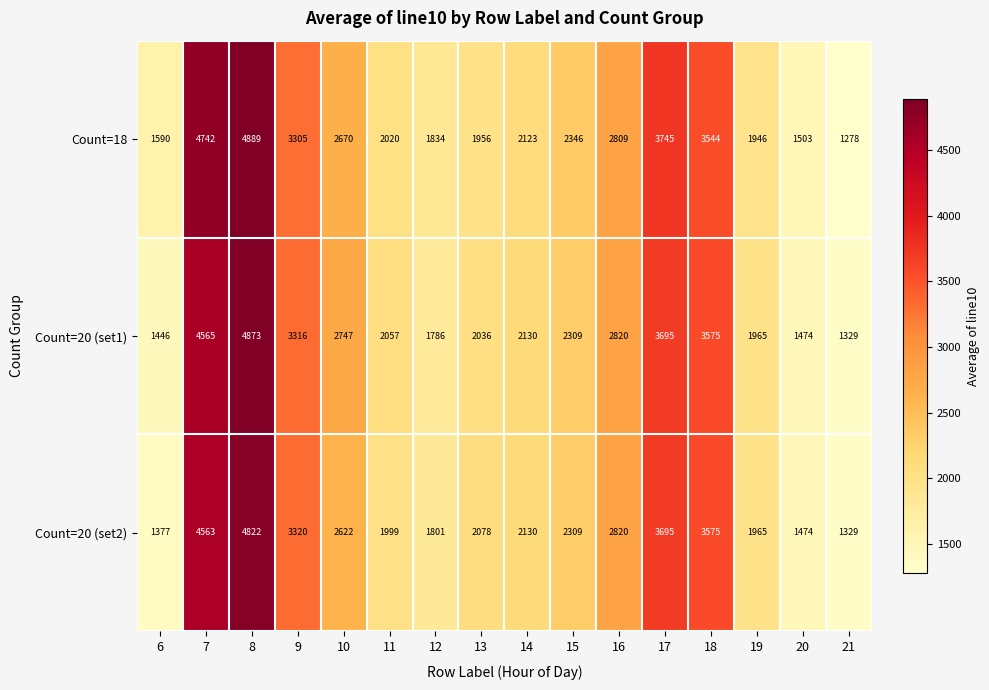

True or false: Count=18 has a value of 2699 at 12.

False